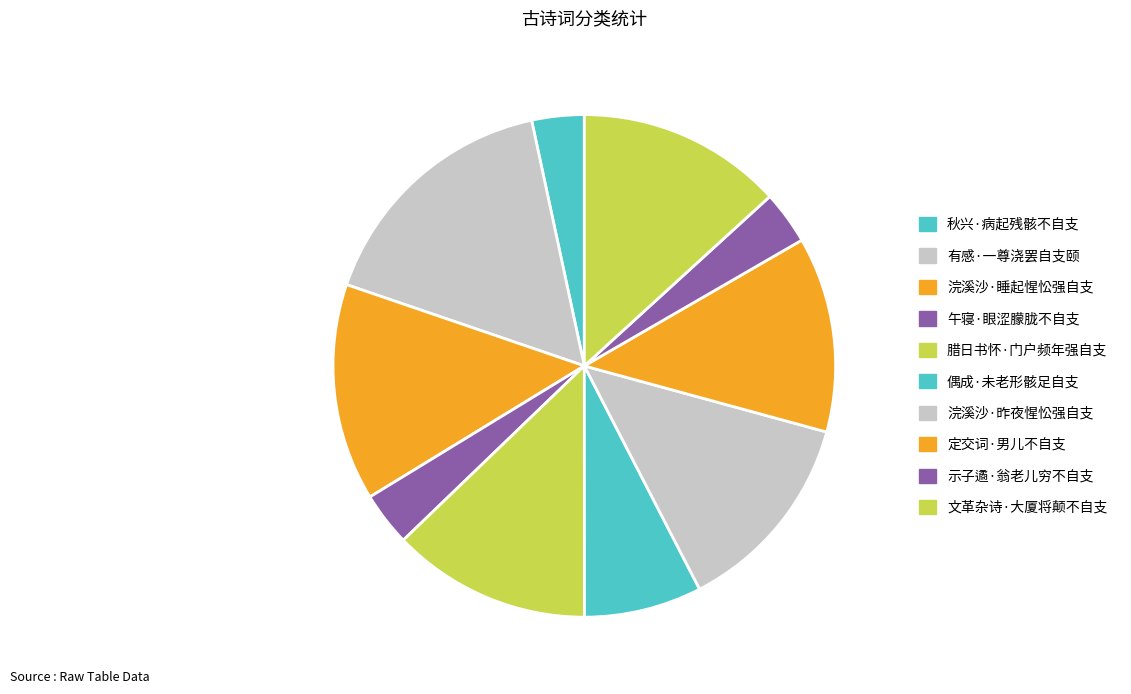

Count the number of slices in the pie.

10